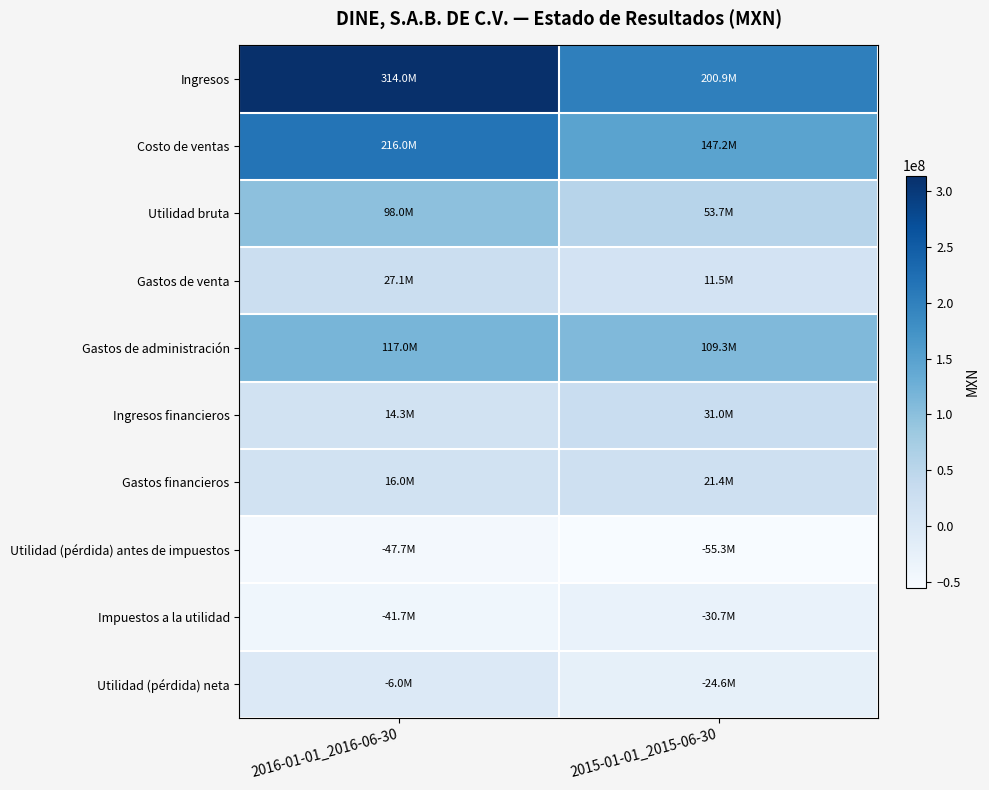

Rank the series by their maximum value, from lowest to highest.

Utilidad (pérdida) antes de impuestos, Impuestos a la utilidad, Utilidad (pérdida) neta, Gastos financieros, Gastos de venta, Ingresos financieros, Utilidad bruta, Gastos de administración, Costo de ventas, Ingresos